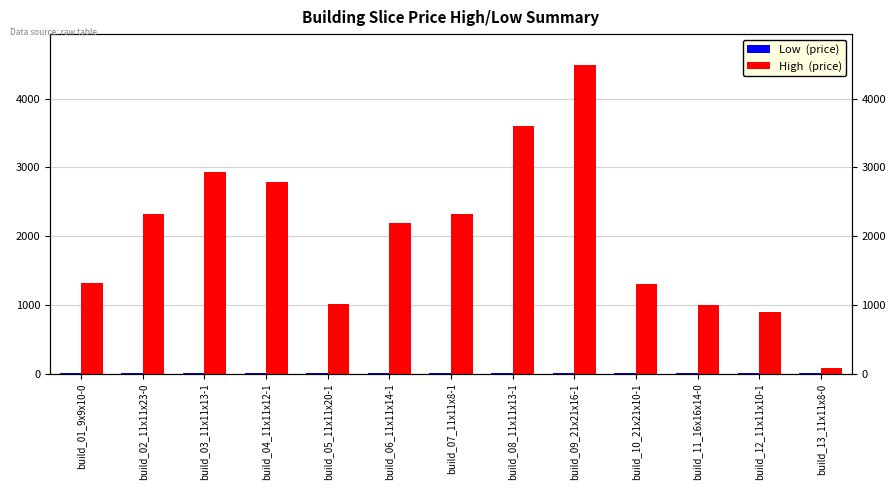

What is the sum of the High  (price) values at build_13_11x11x8-0 and build_10_21x21x10-1?

1380